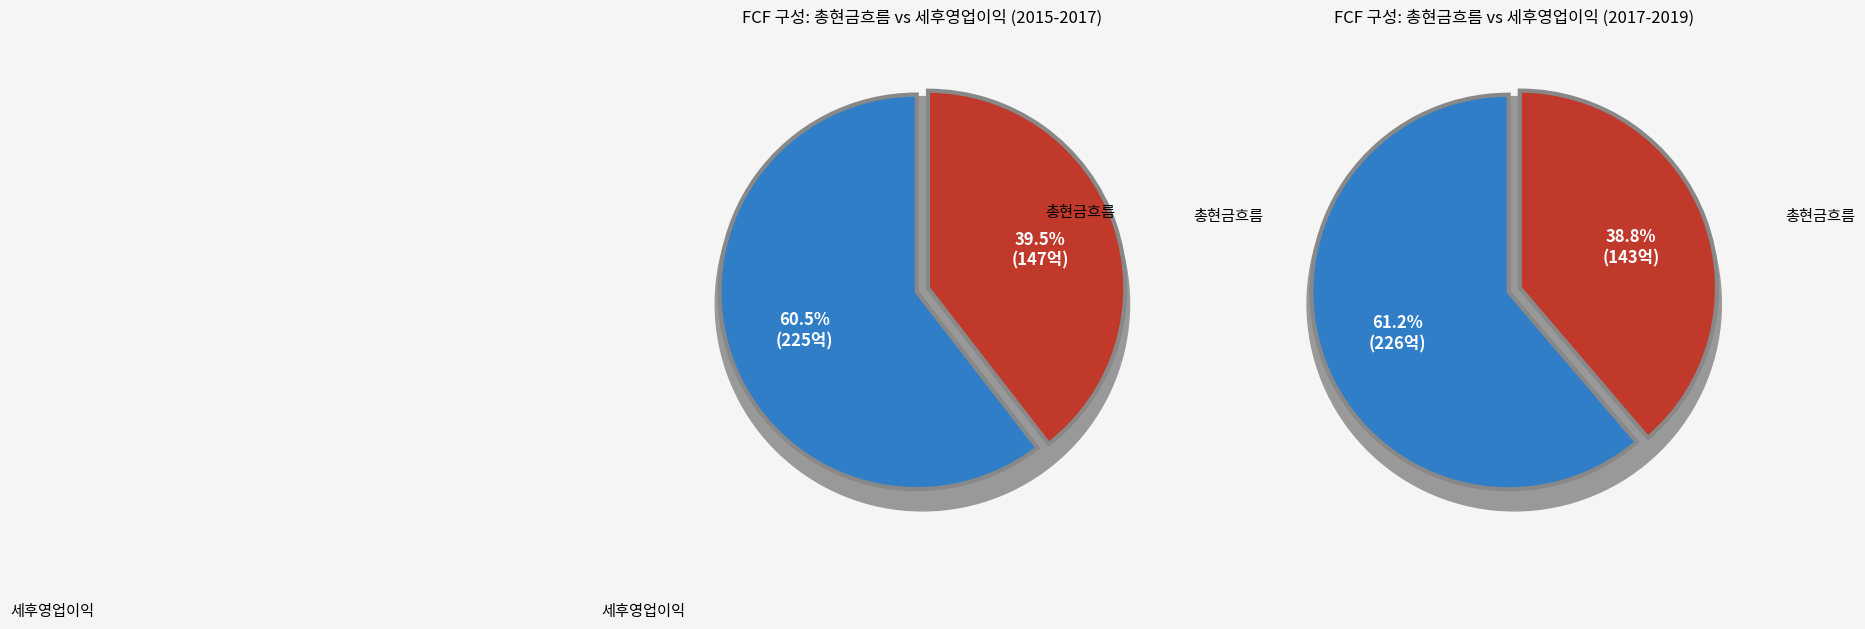

Rank the series by their average value, from highest to lowest.

총현금흐름, 세후영업이익